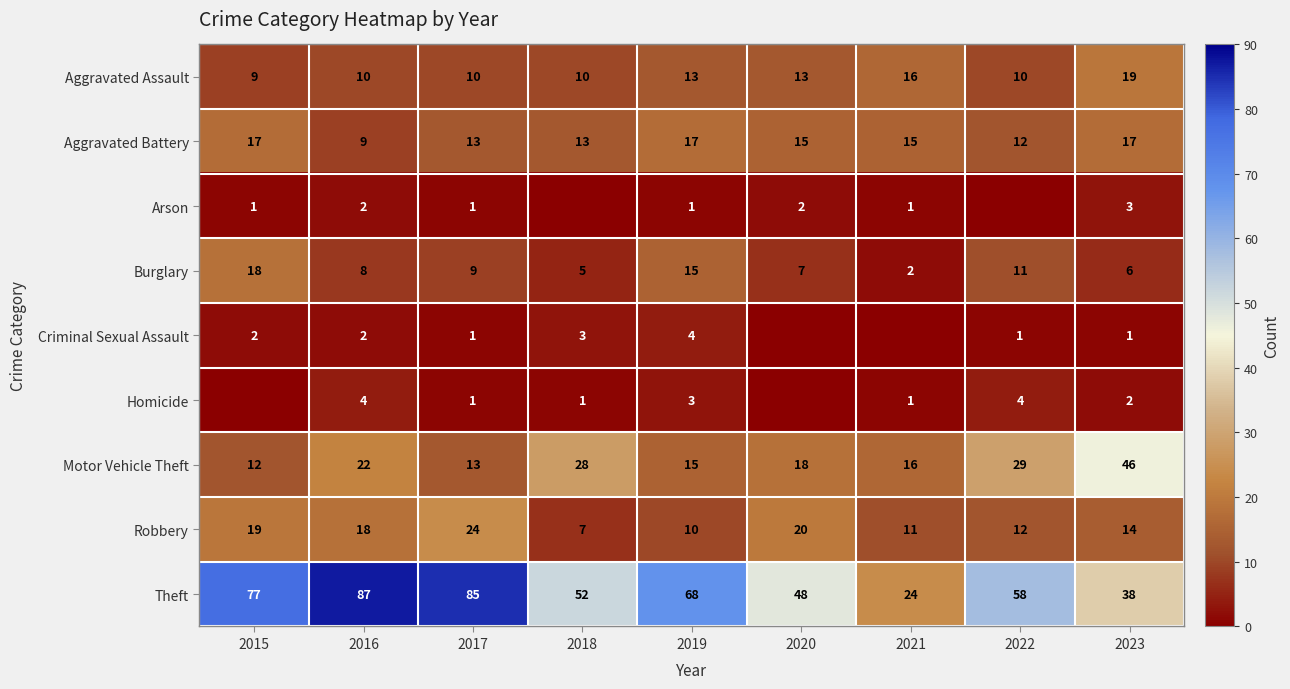

What is the difference between the maximum and second lowest values in the Burglary series?

13